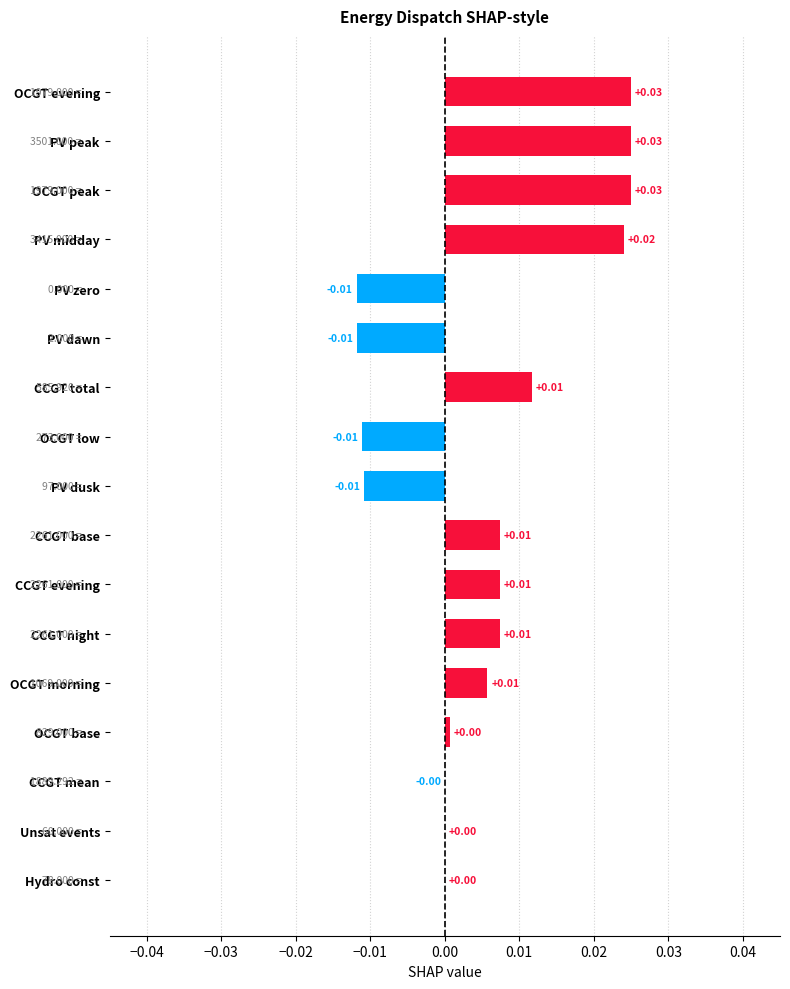

How many series are shown in this chart?

1